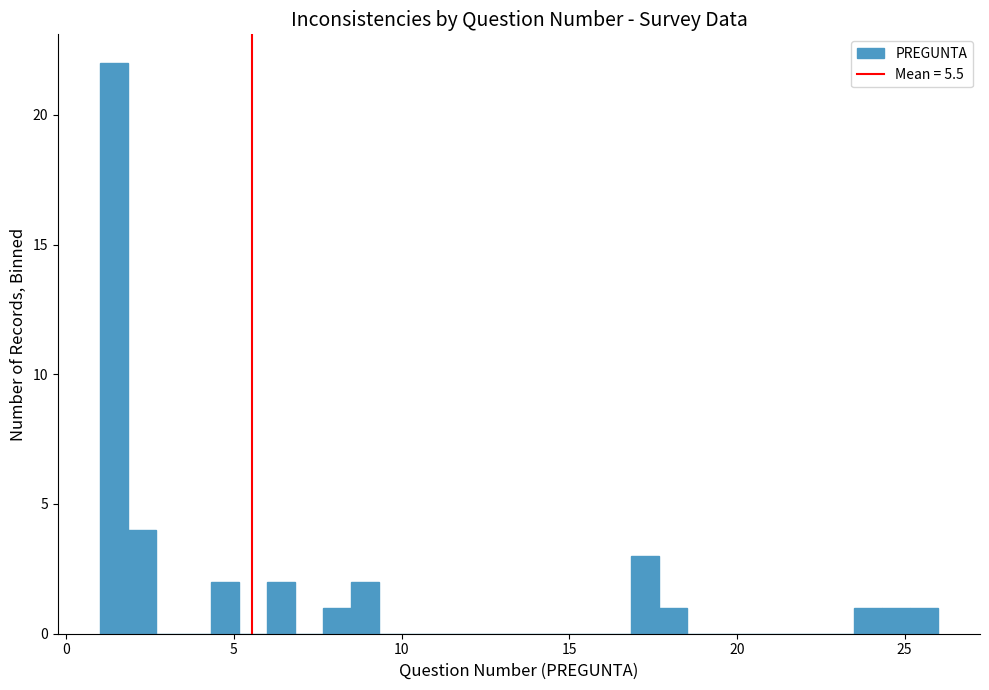

Read against the x-axis, roughly where is the centre of the tallest bar?

1.5